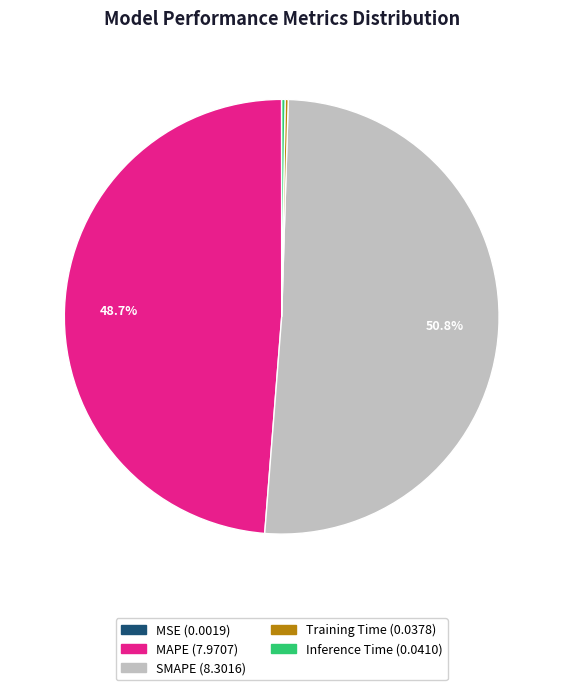

Does SMAPE represent more than half of the total?

Yes